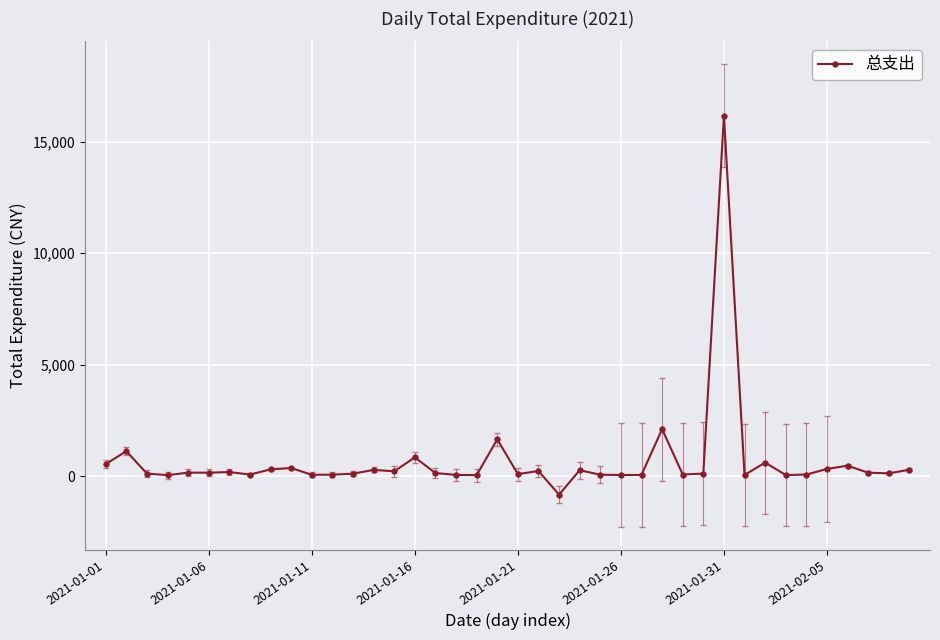

Does the chart have visible grid lines?

Yes